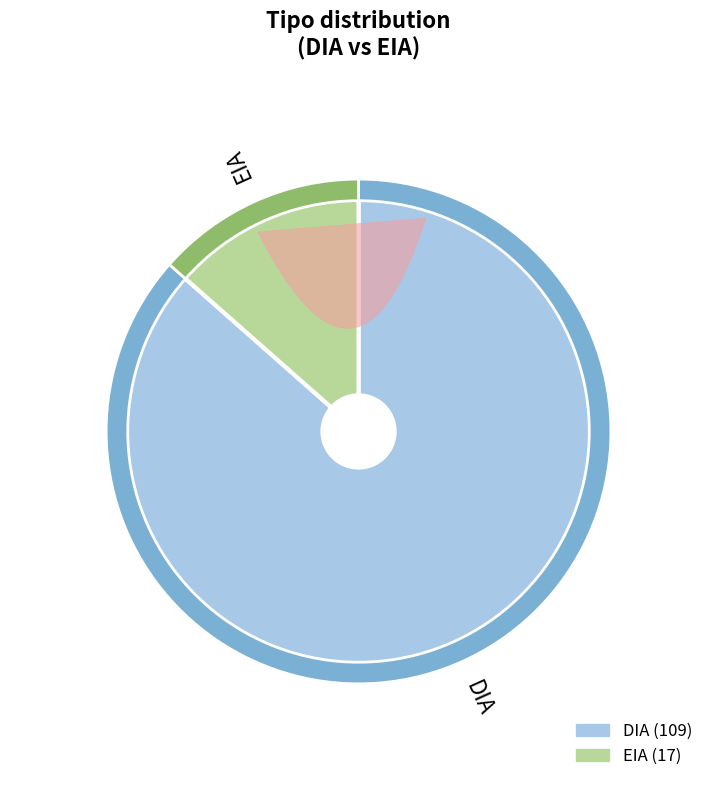

To the nearest percent, what is the combined percentage of DIA and EIA?

100%